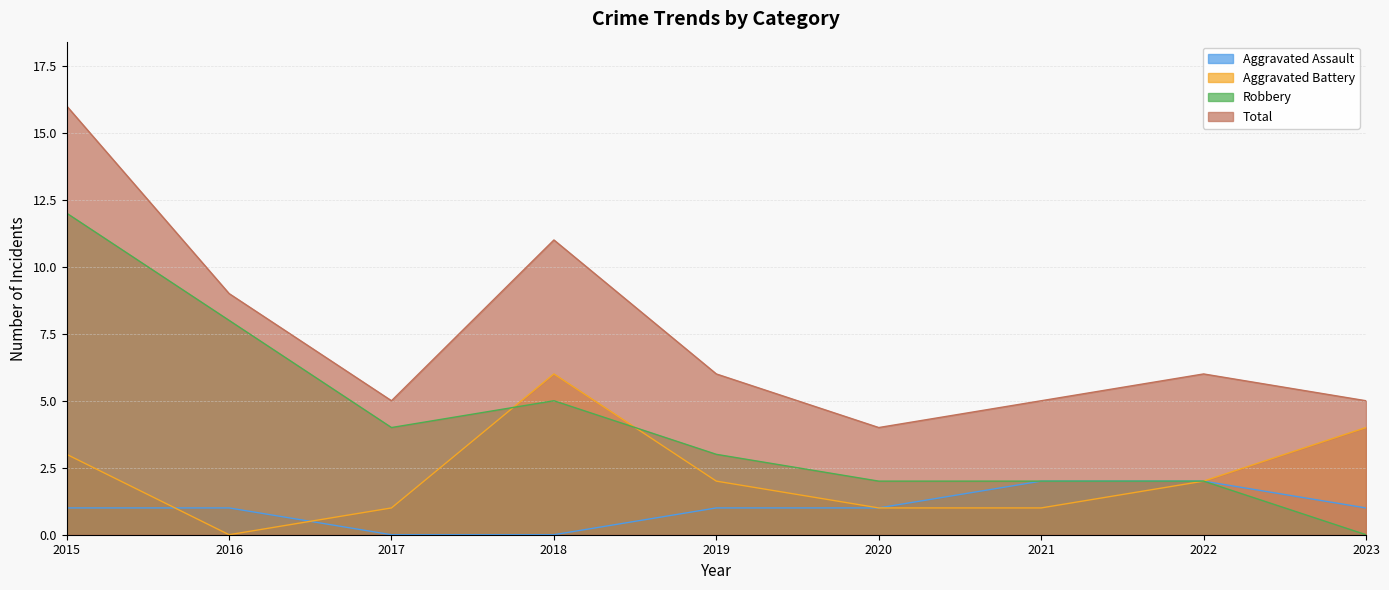

How many data points does each series have?

9